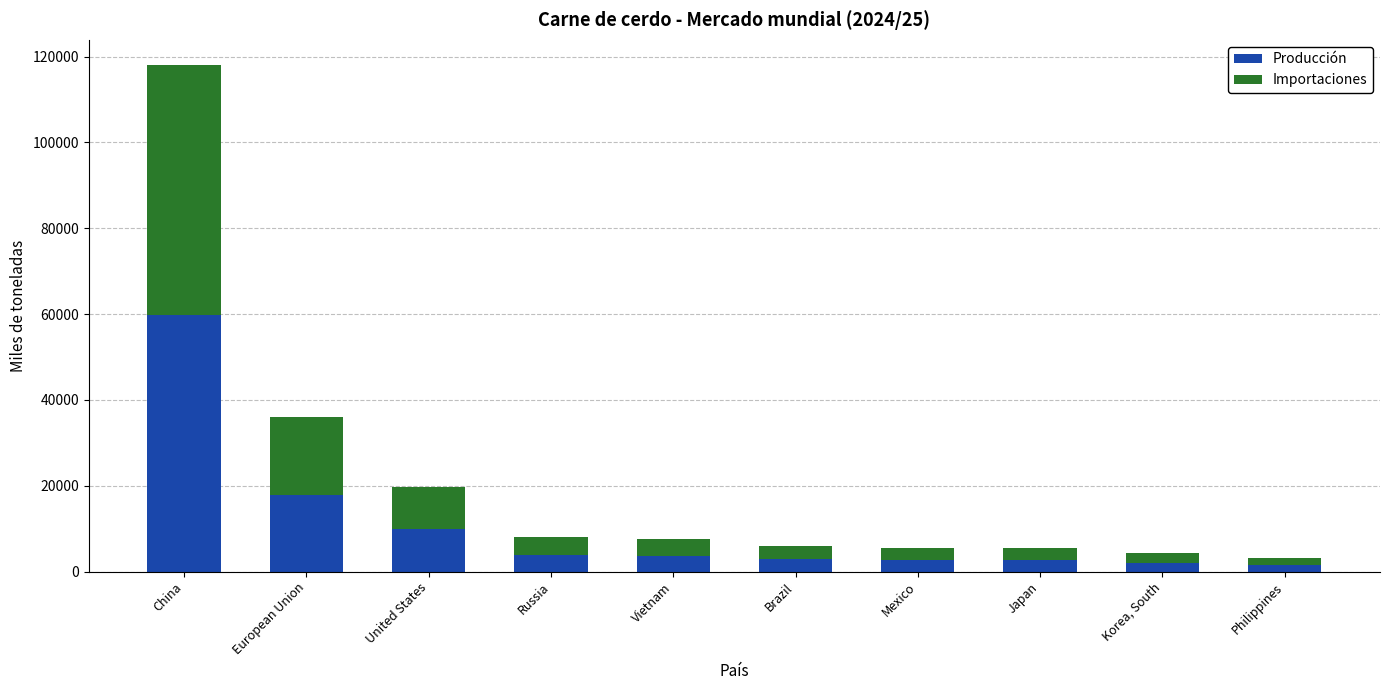

At which label does Producción reach its peak?

China